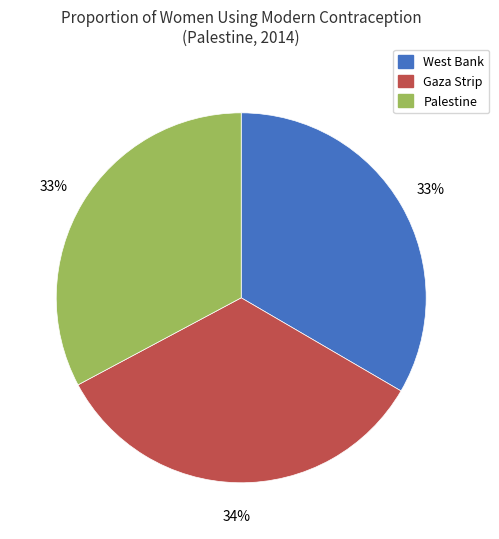

To the nearest percent, what is the average slice percentage?

33%